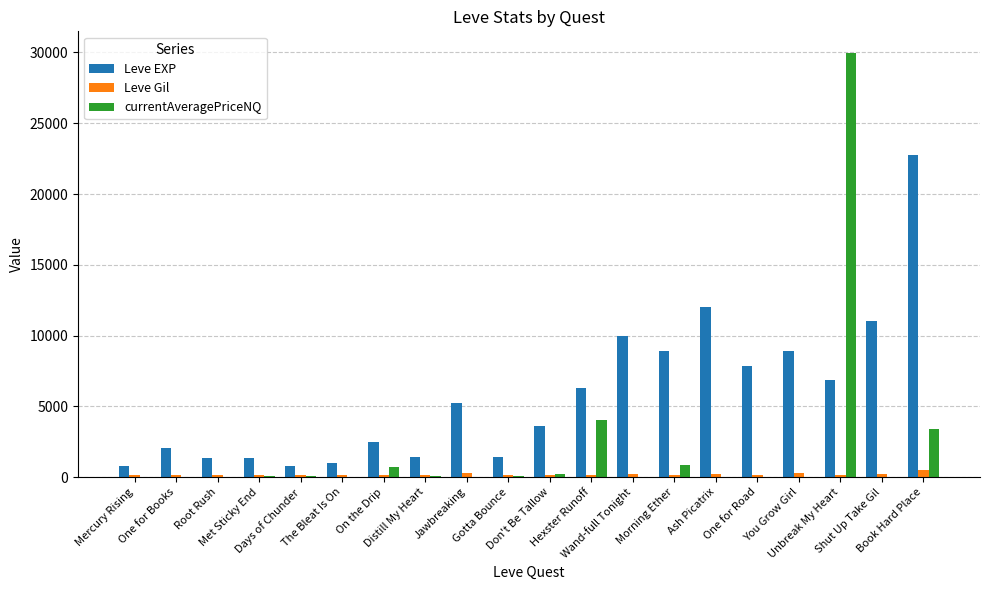

Which series has the largest total across all categories?

Leve EXP